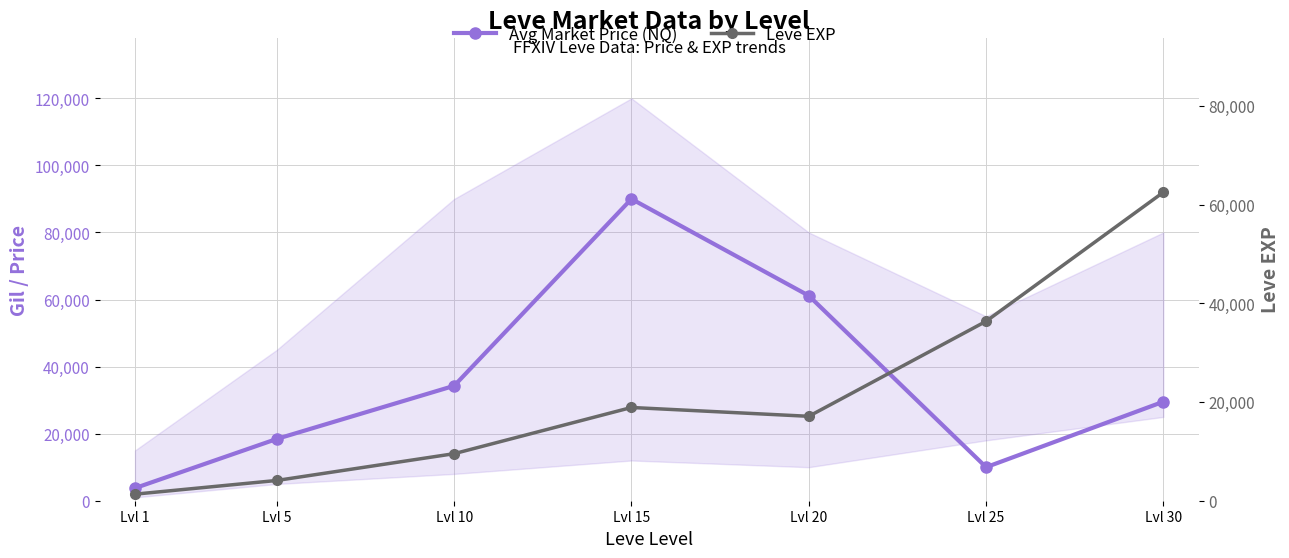

Between Lvl 15 and Lvl 30, which series saw the biggest shift?

Avg Market Price (NQ)